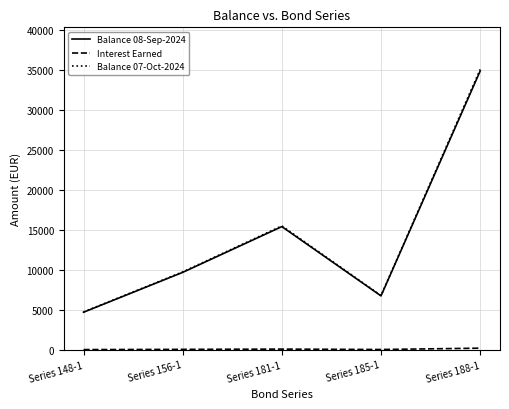

At which category is the sum across all series the highest?

Series 188-1